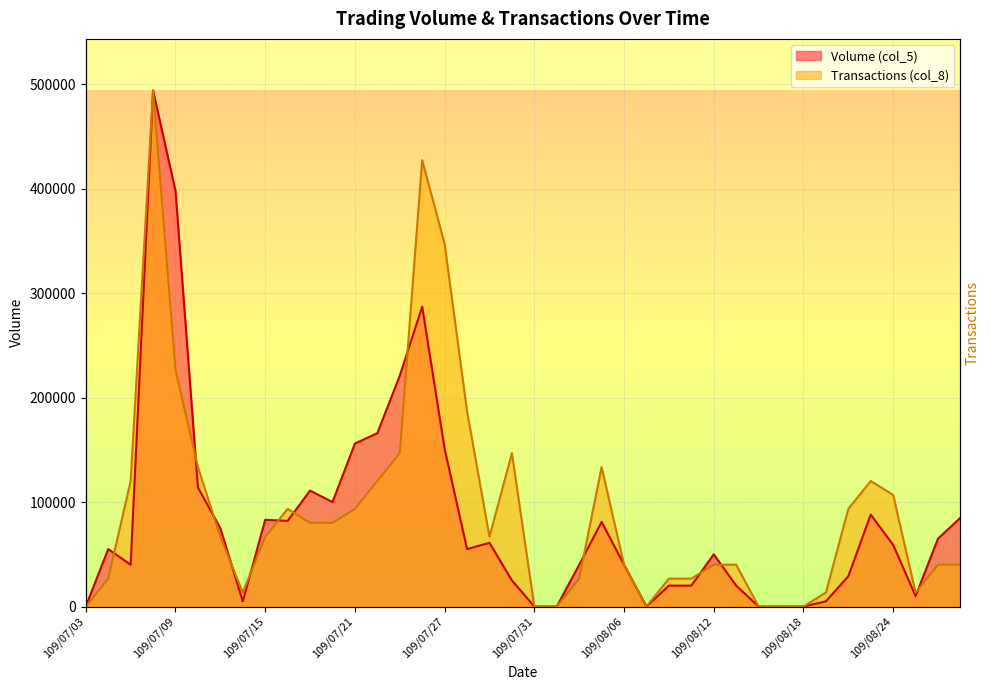

True or false: Transactions (col_8) has more than 2 interior local peaks.

True